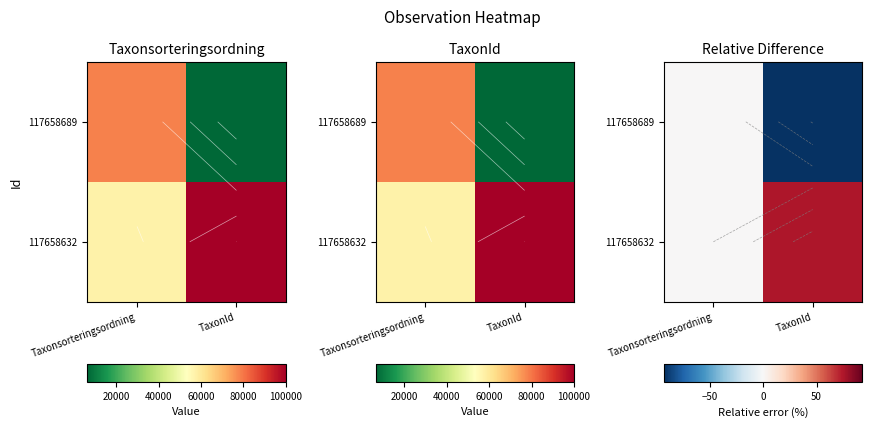

At how many categories does at least one series exceed 53?

1